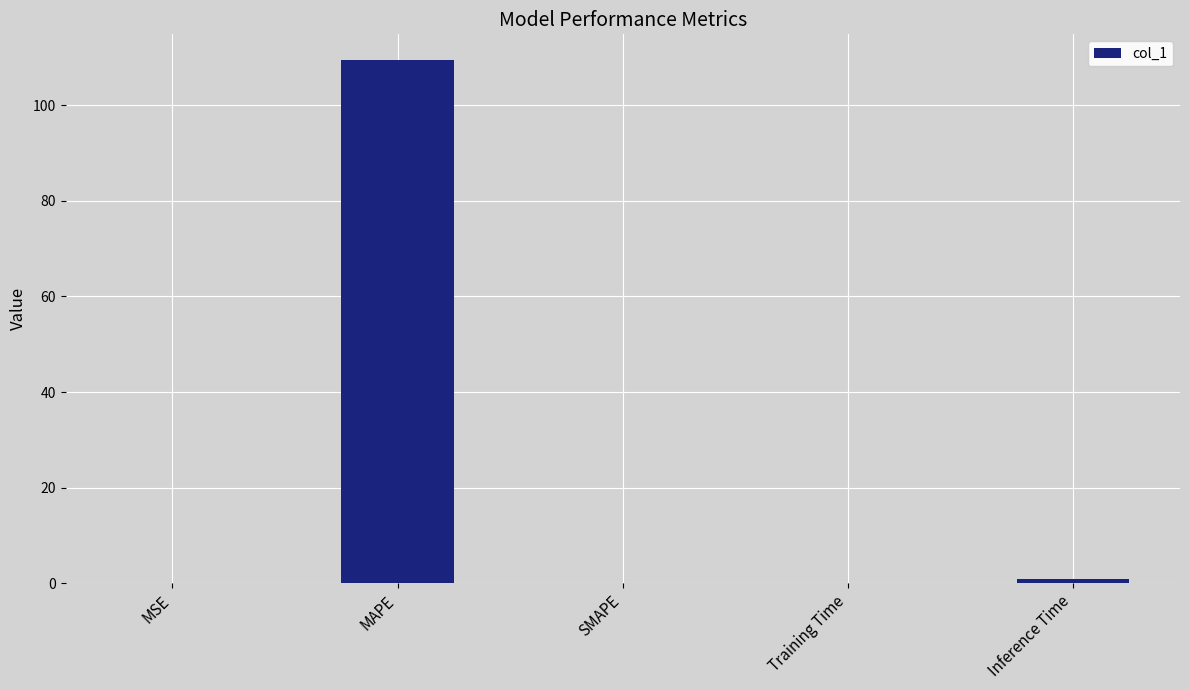

What is the difference between the values at Training Time and MAPE?

109.2